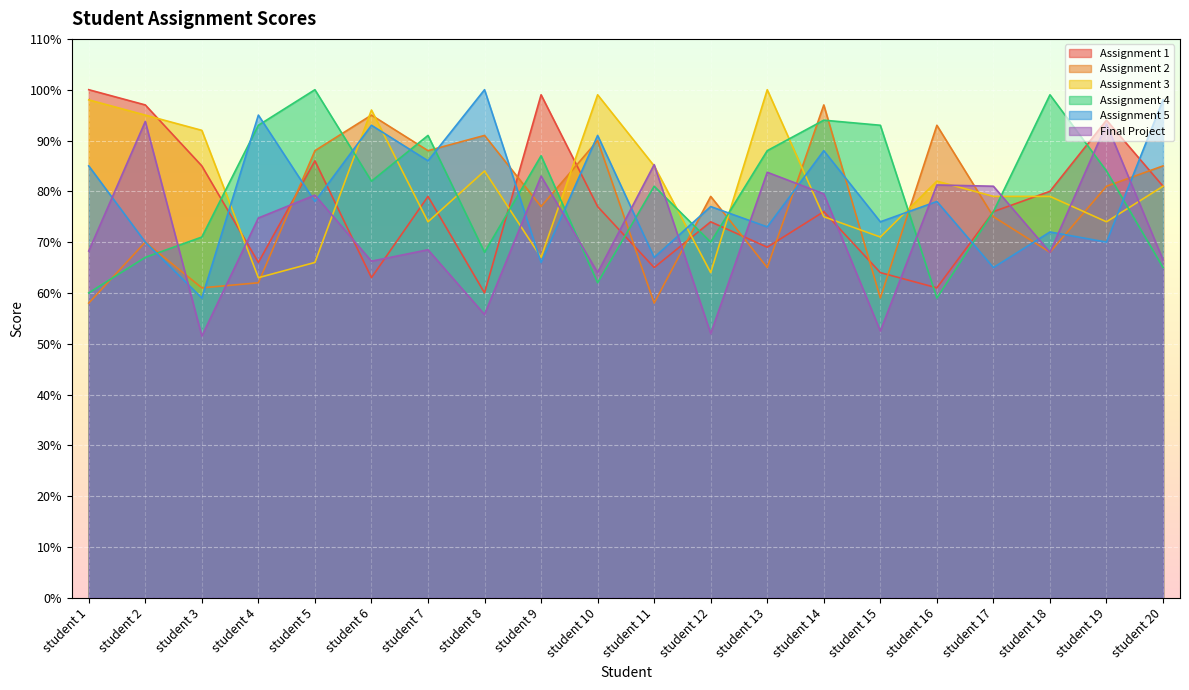

At which category is the sum across all series the highest?

student 14